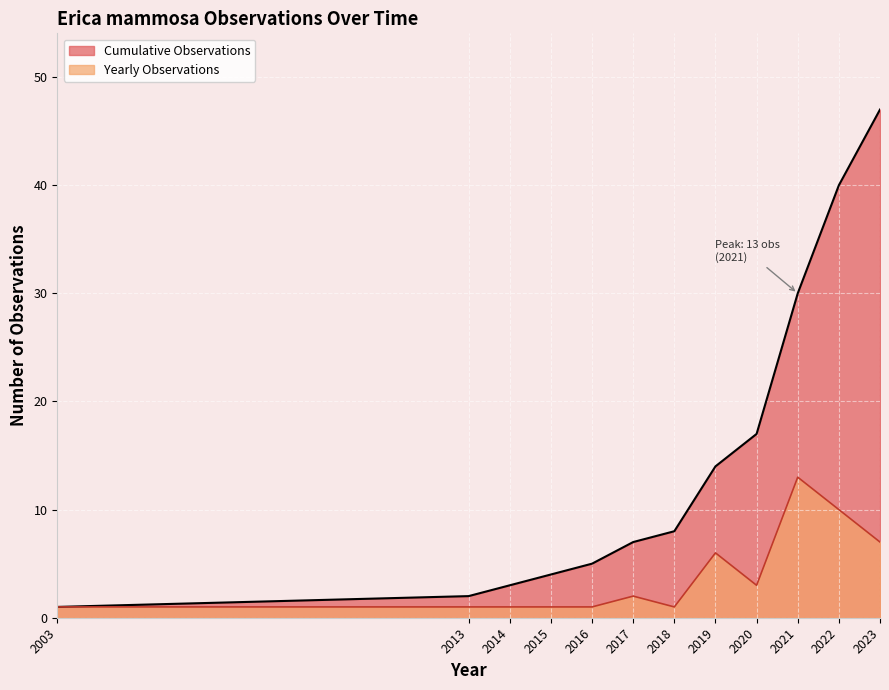

True or false: Observations per Year has a value of 1 at 2013.

True